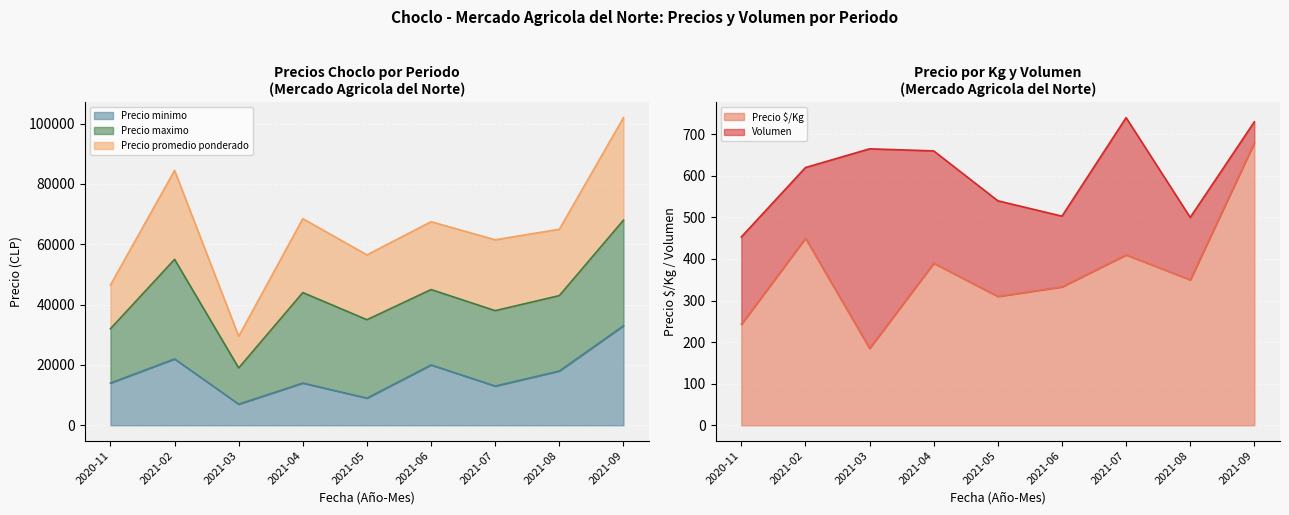

What is the sum of all Precio minimo values?

150000